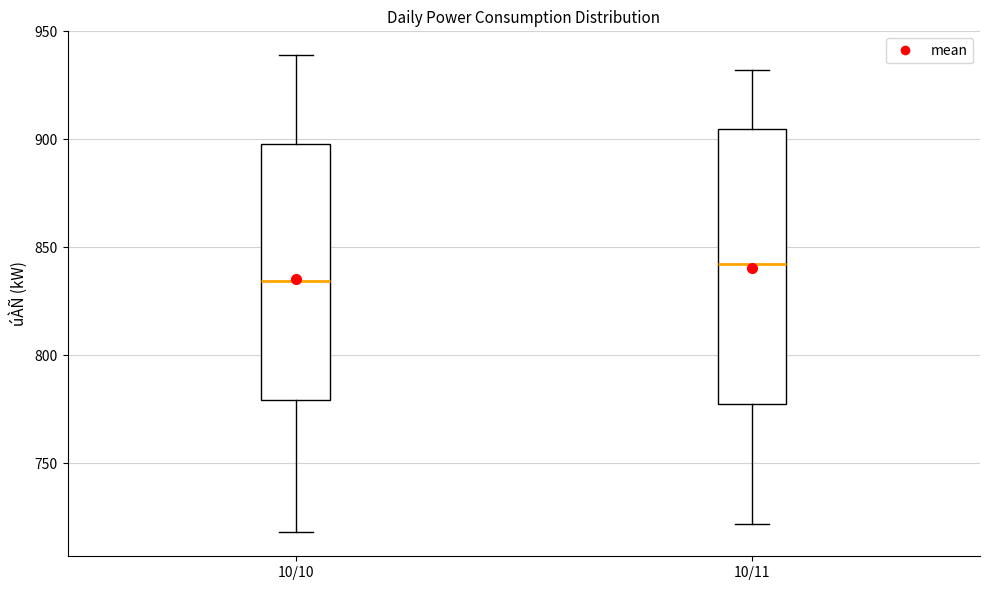

Which box has the highest median line?

10/11